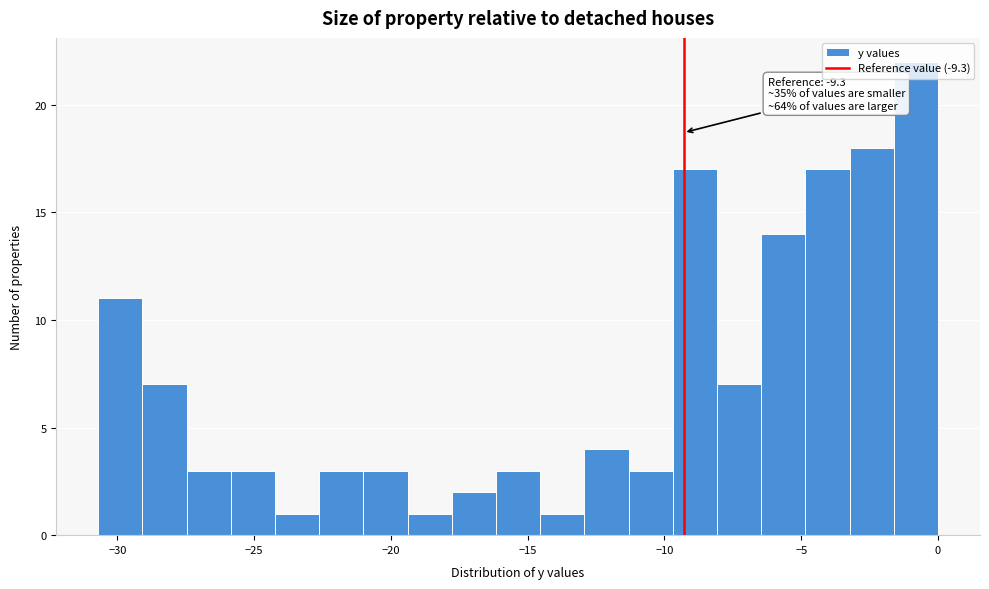

Around what value on the x-axis is the tallest bar? Give the approximate position of its centre, as read against the axis.

-1.0